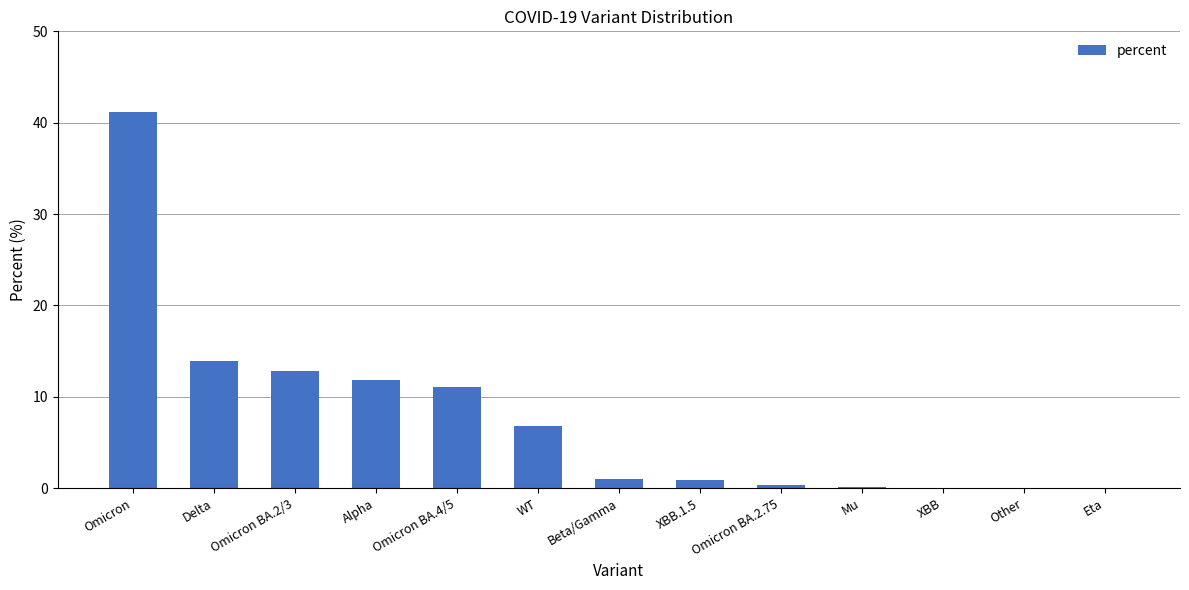

True or false: the data shows 0.0 at XBB.

True